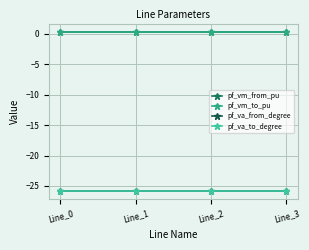

True or false: pf_vm_from_pu and pf_va_from_degree cross at least once.

False